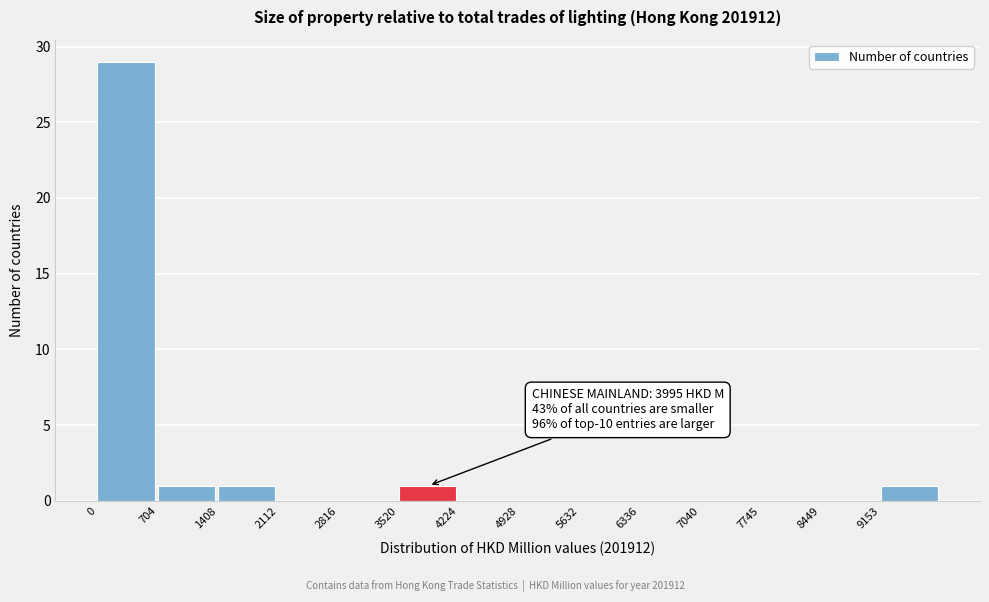

Which range on the x-axis has the tallest bar?

0 to 700